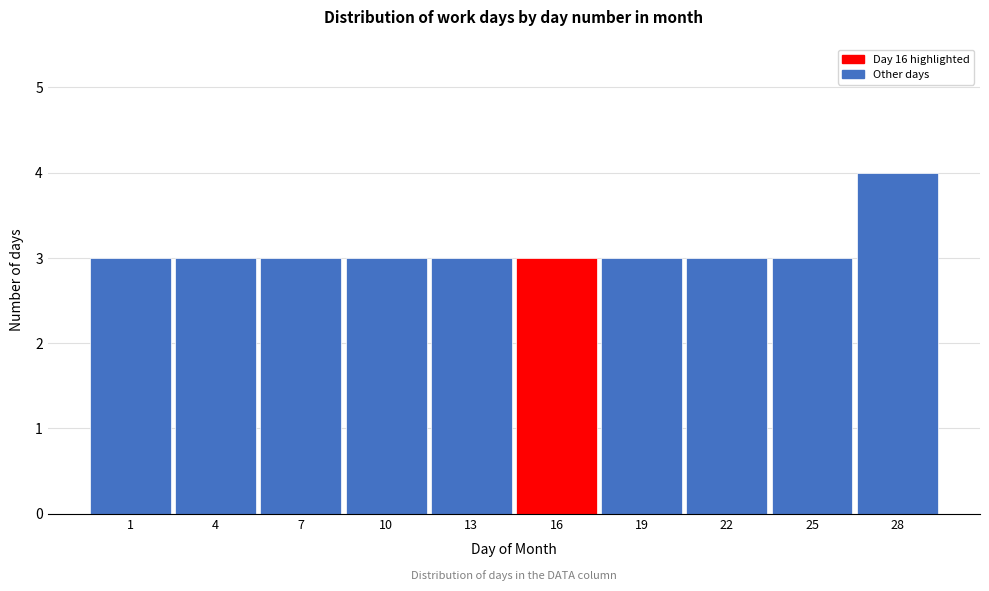

Reading left to right, extract all data points from this chart.

3	3	3	3	3	3	3	3	3	4